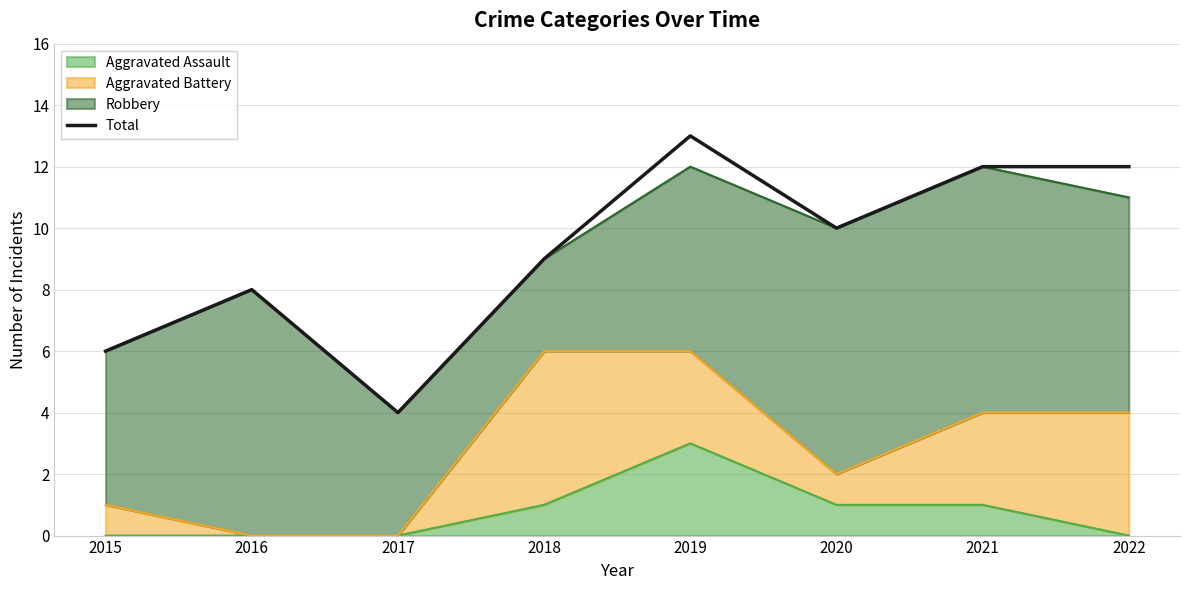

What is the difference between the second highest and second lowest values?

6